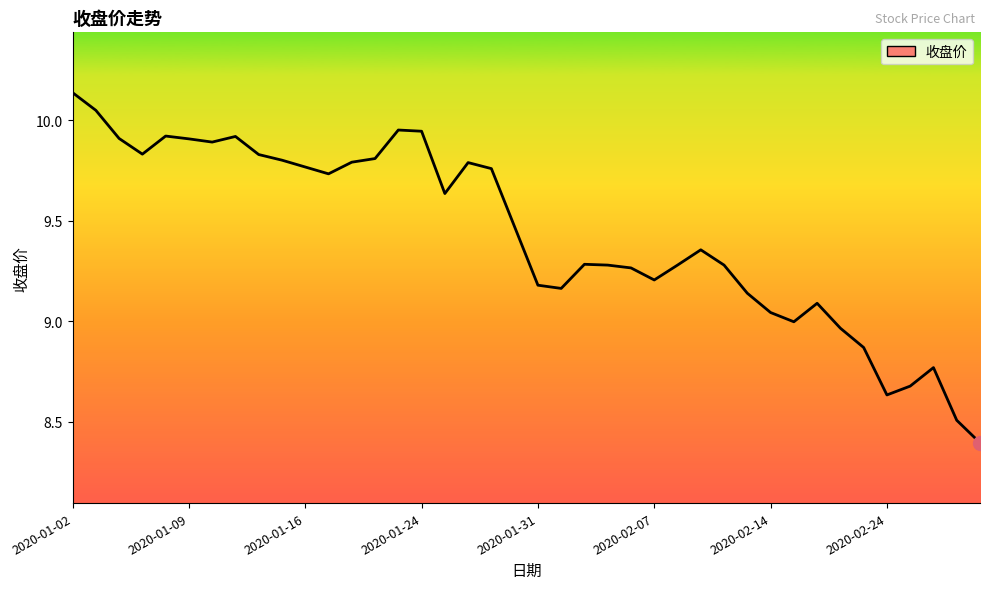

What is the difference between the maximum and minimum values?

1.7